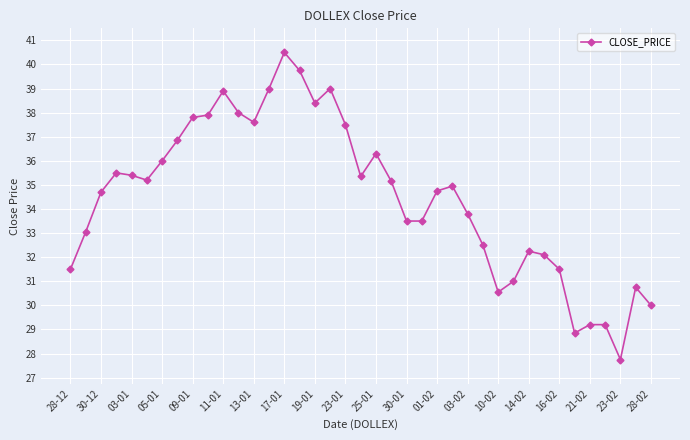

How many data points are above 34?

22